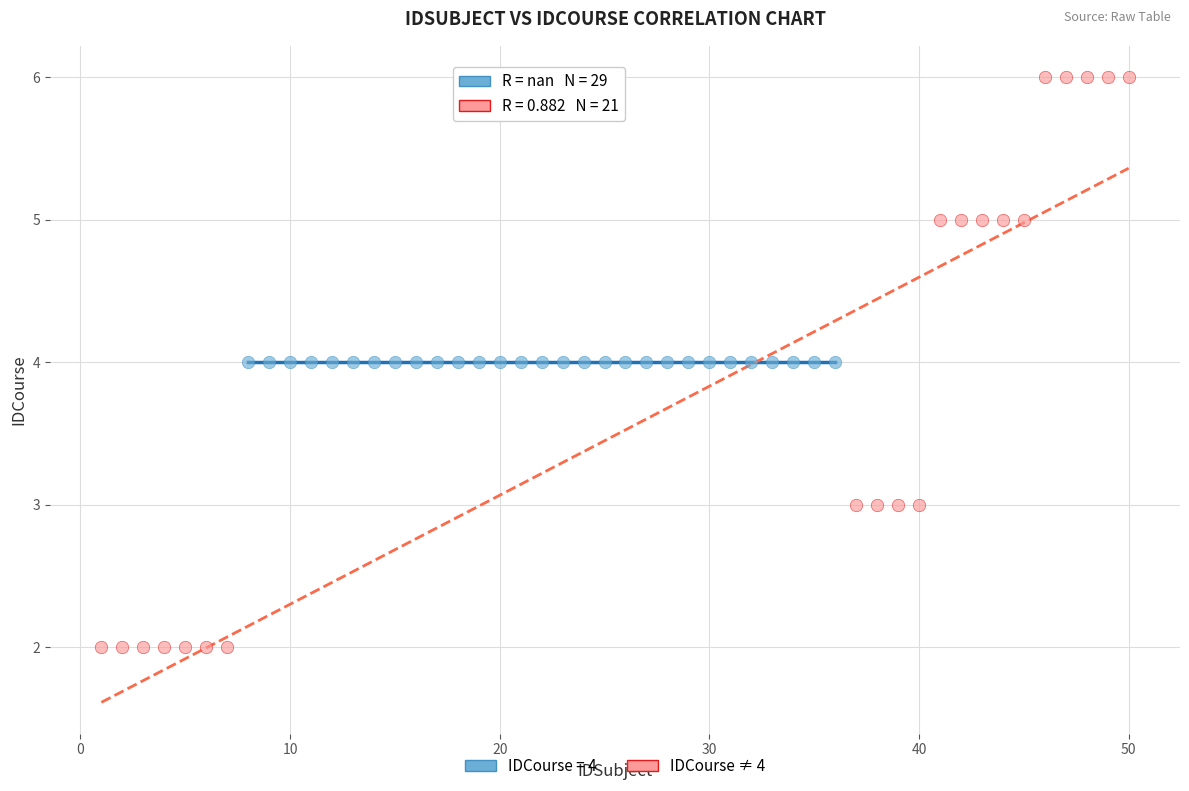

Which series contains the highest Y value?

IDCourse ≠ 4